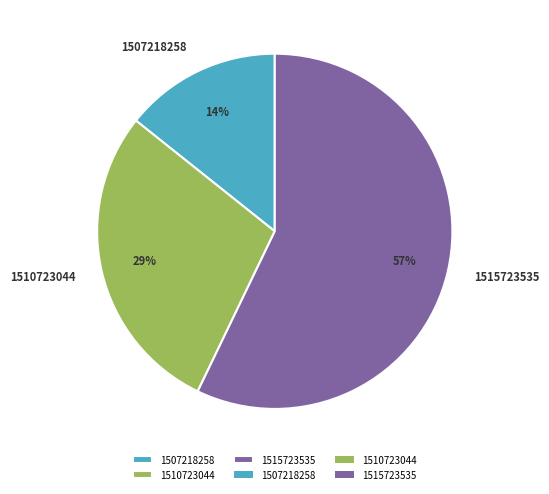

Is the sum of 1515723535 and 1507218258 greater than half?

Yes